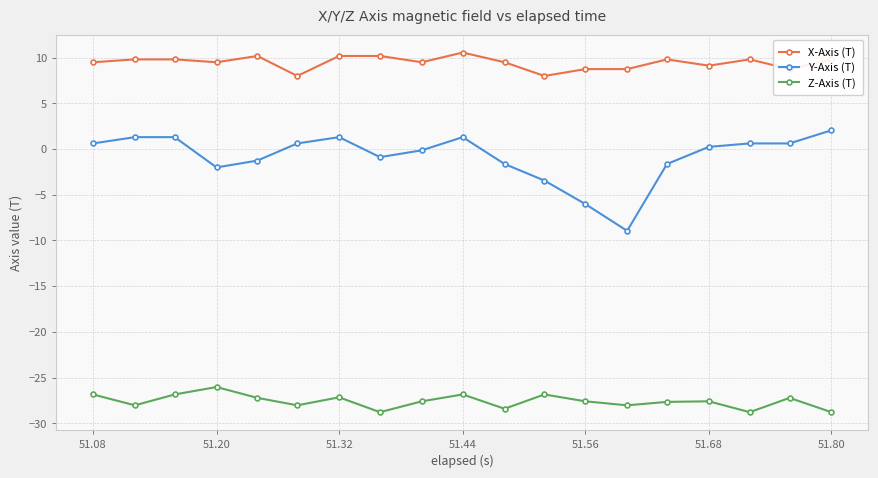

What is the value of the X-Axis (T) point at the 18th from the left?

8.7